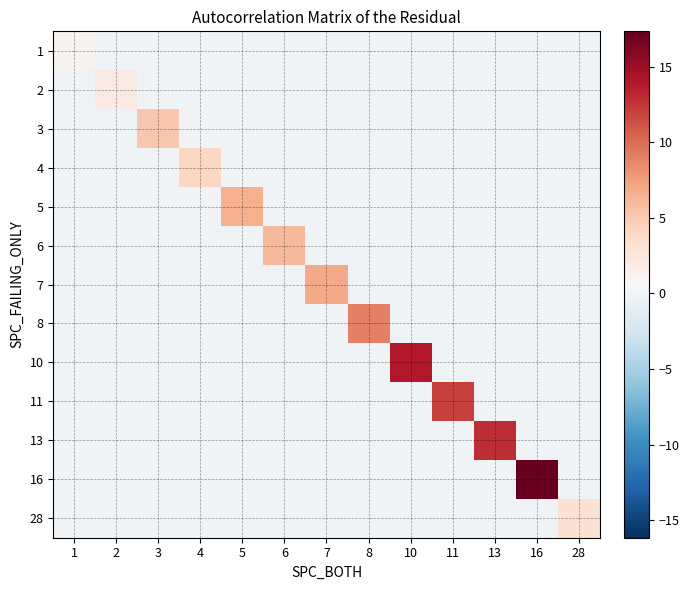

At which category is the sum across all series the highest?

16